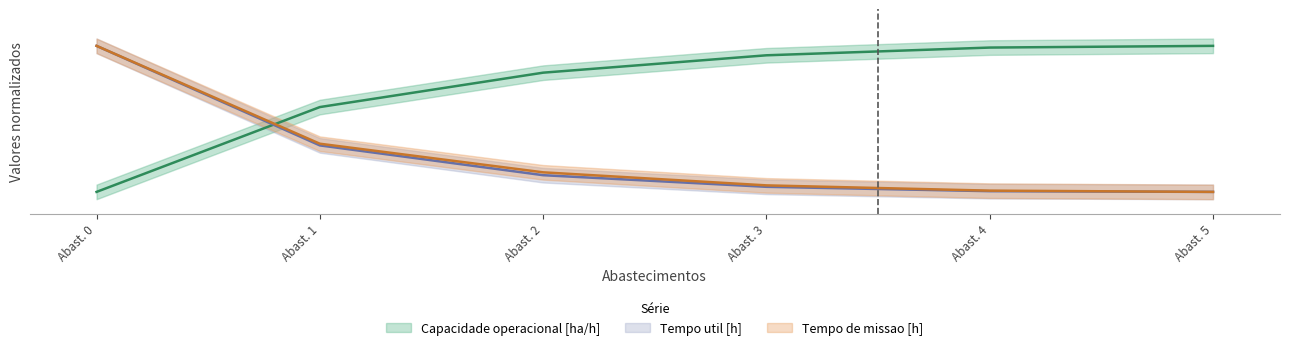

What value does the Tempo de missao [h] series have at Abast. 2?

0.1